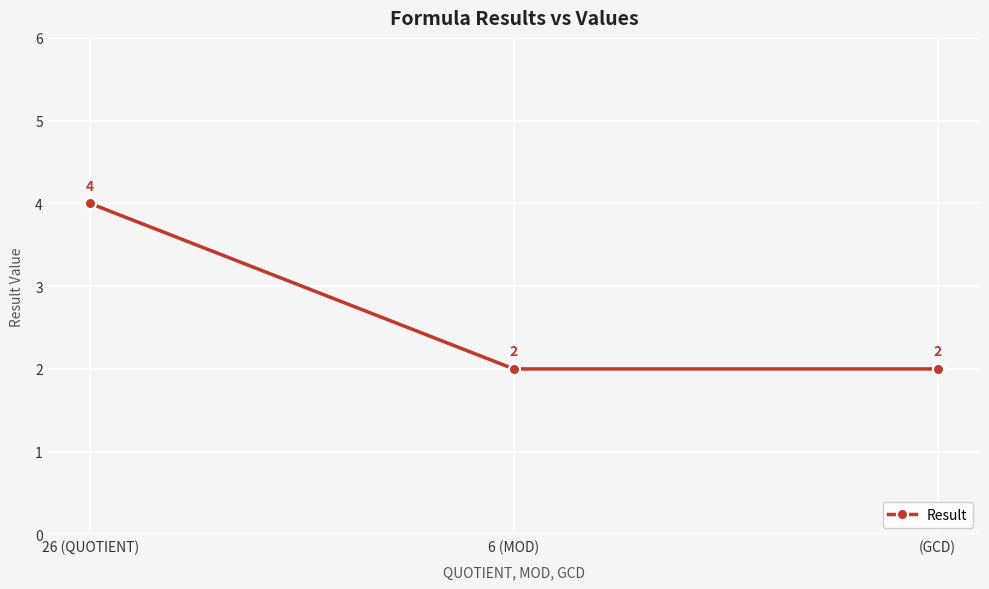

True or false: the data shows 2 at (GCD).

True